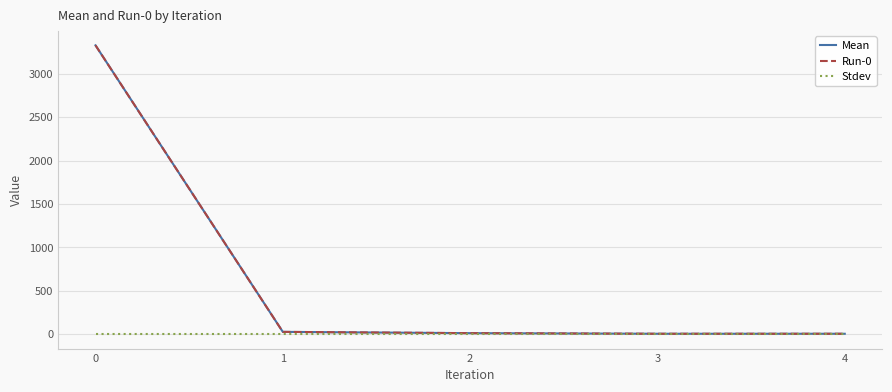

Does the chart display data point markers on the line(s)?

No